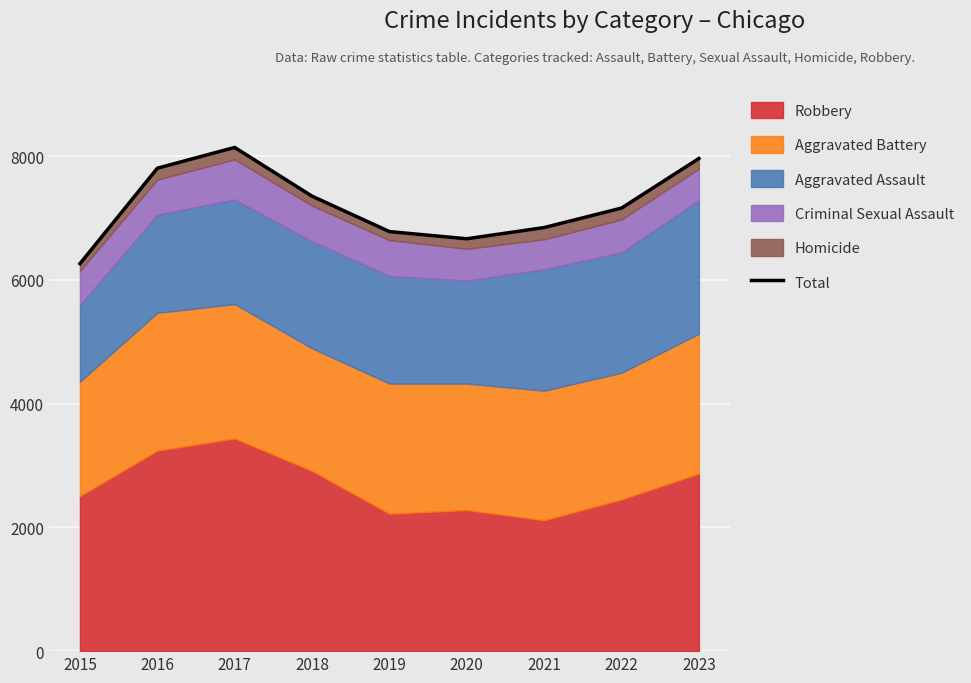

How many values exceed 7161?

4